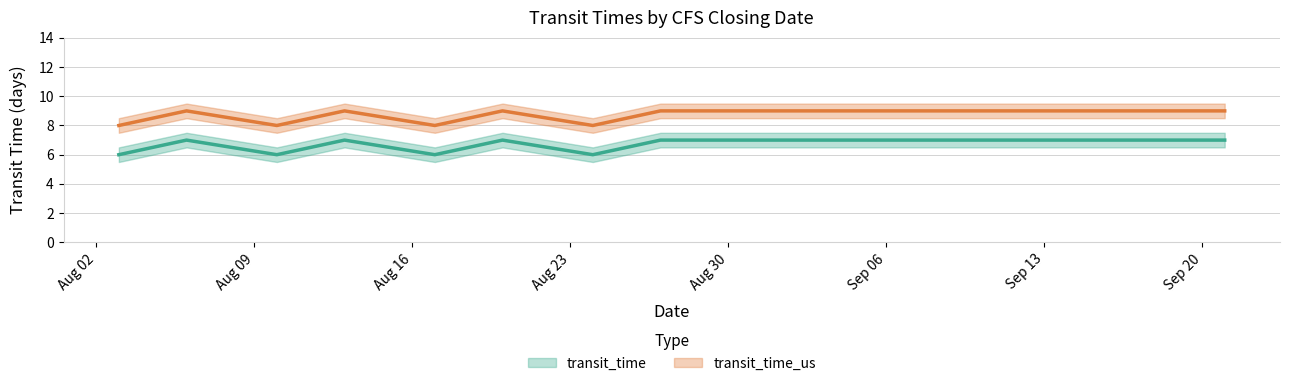

Which series has the largest range (max minus min)?

transit_time